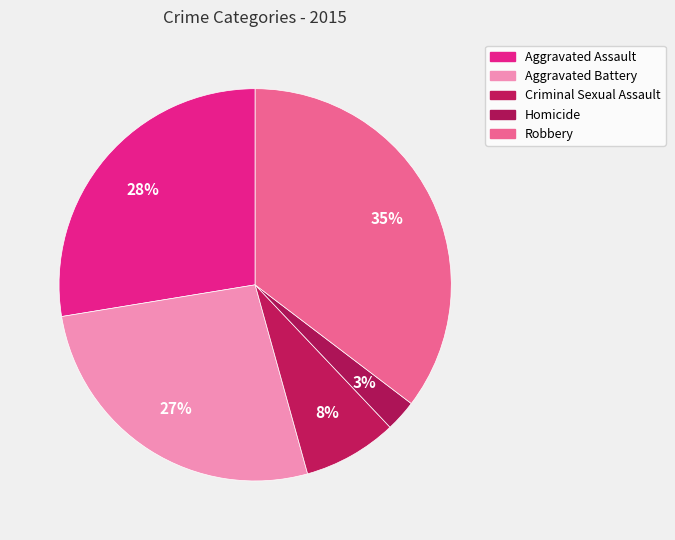

To the nearest percent, what percentage of the pie is Aggravated Battery?

27%